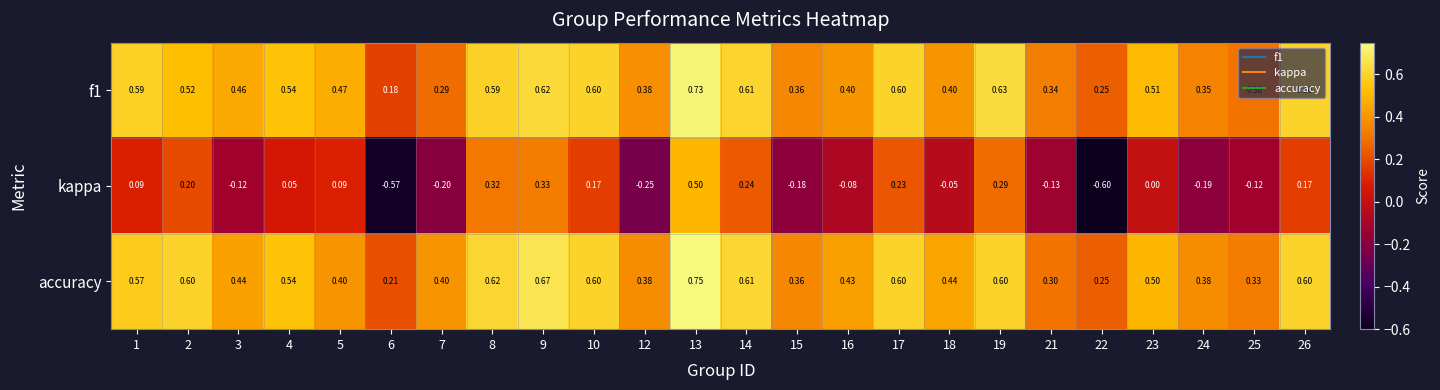

At how many categories does at least one series exceed 0?

24